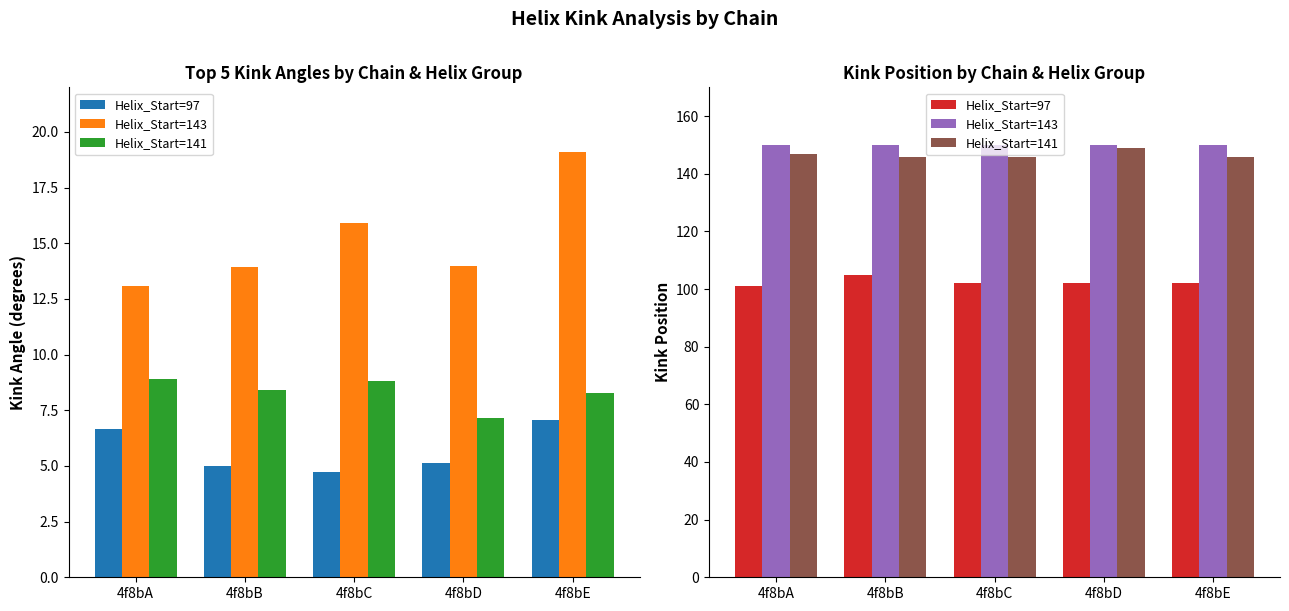

At which label does Helix_Start=97 reach its minimum?

4f8bA